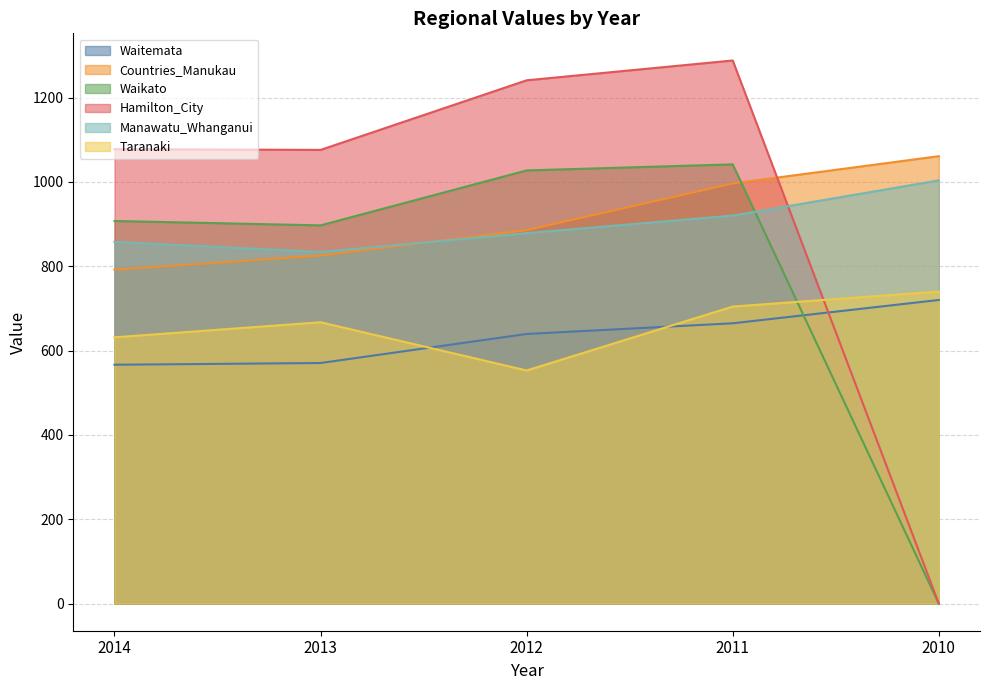

What is the minimum value for Manawatu_Whanganui?

834.0